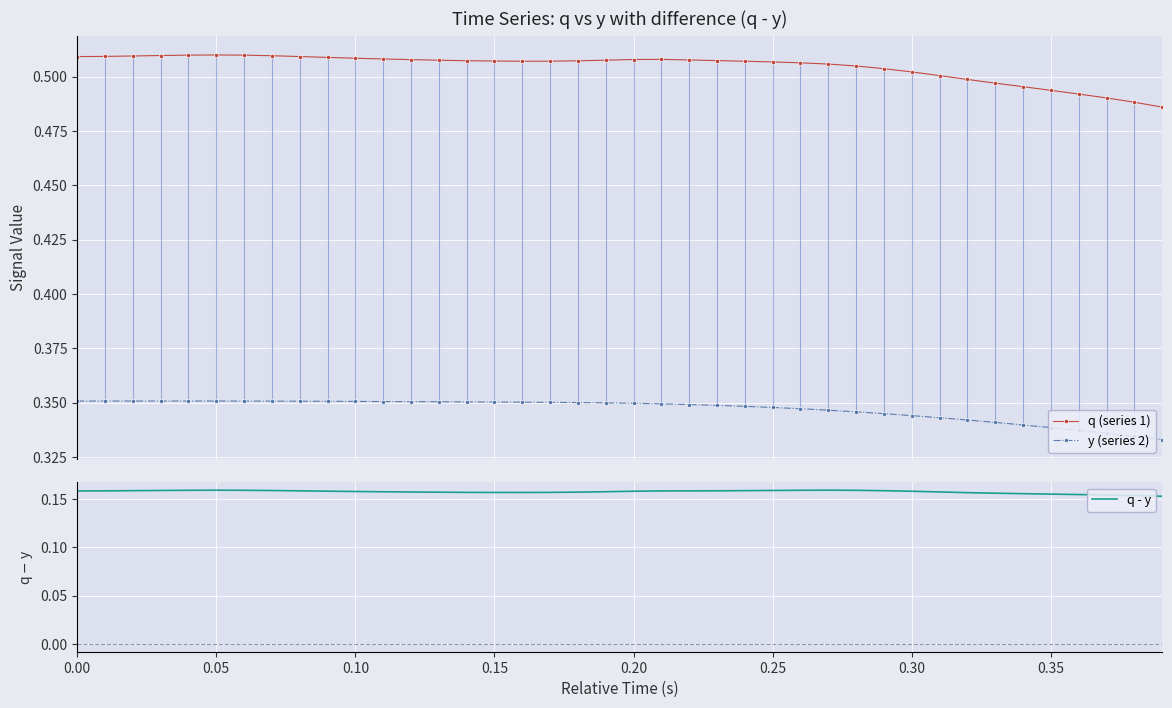

Count the q (series 1) values in the range 0 to 1.

40